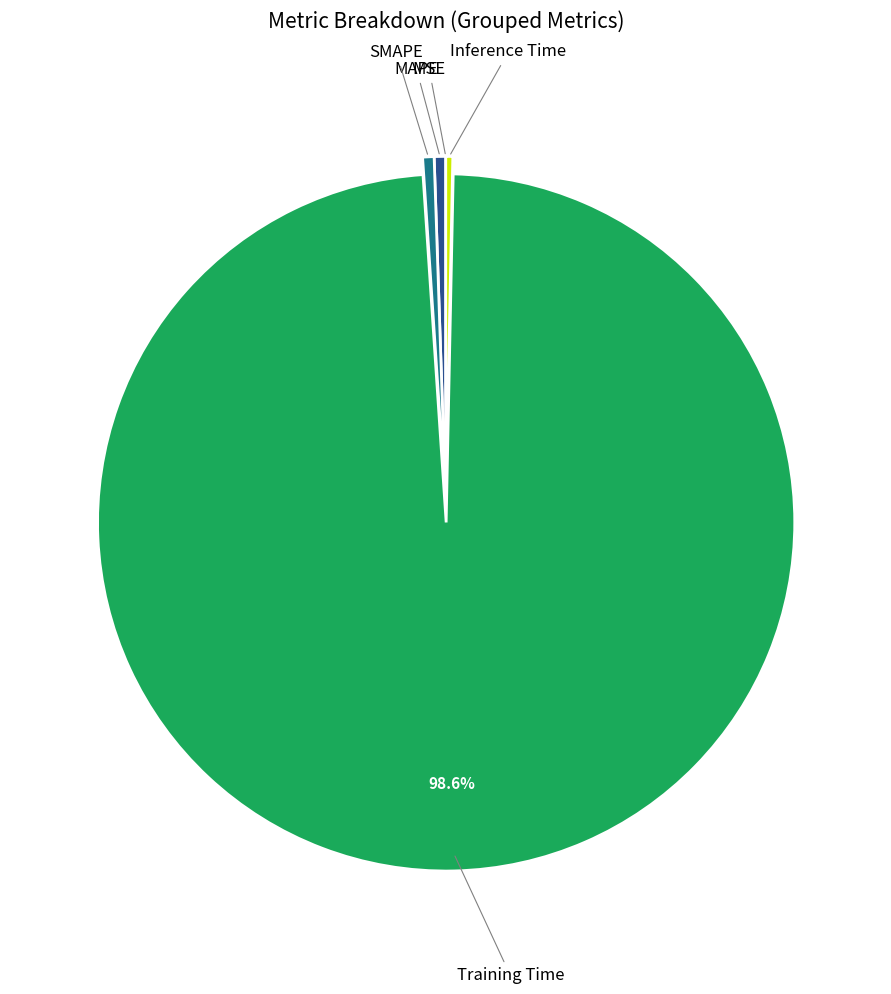

Is there a majority slice in this chart?

Yes